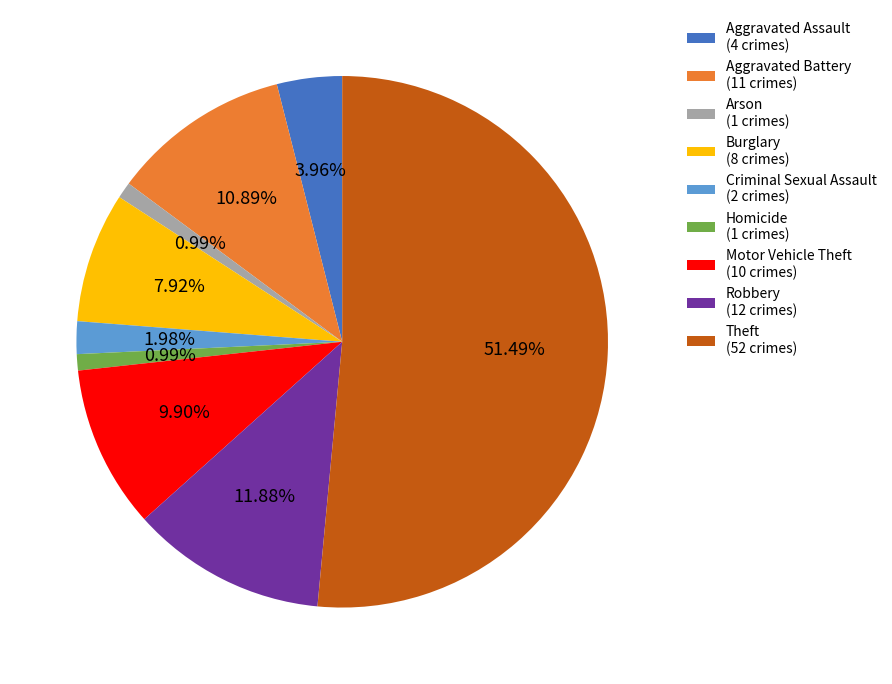

Approximately how many times larger is the value at Robbery (12 crimes) compared to Motor Vehicle Theft (10 crimes)?

1.2